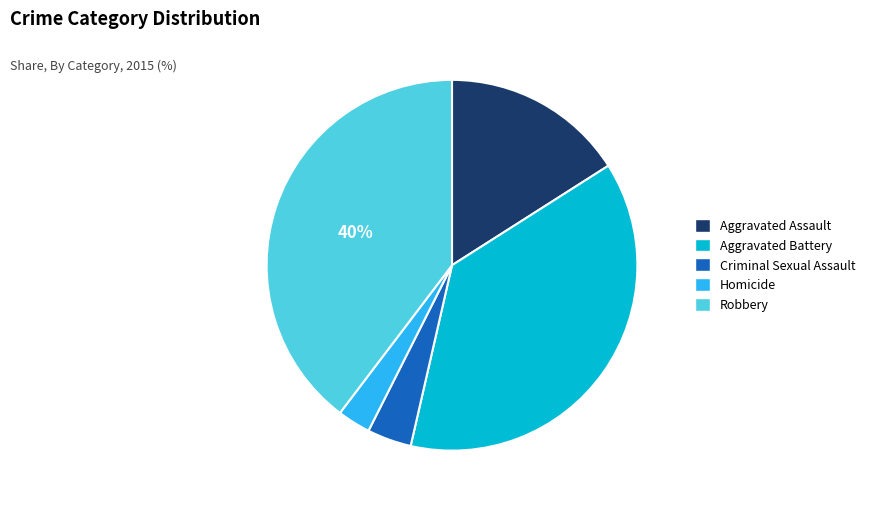

Between Robbery and Homicide, which is larger?

Robbery